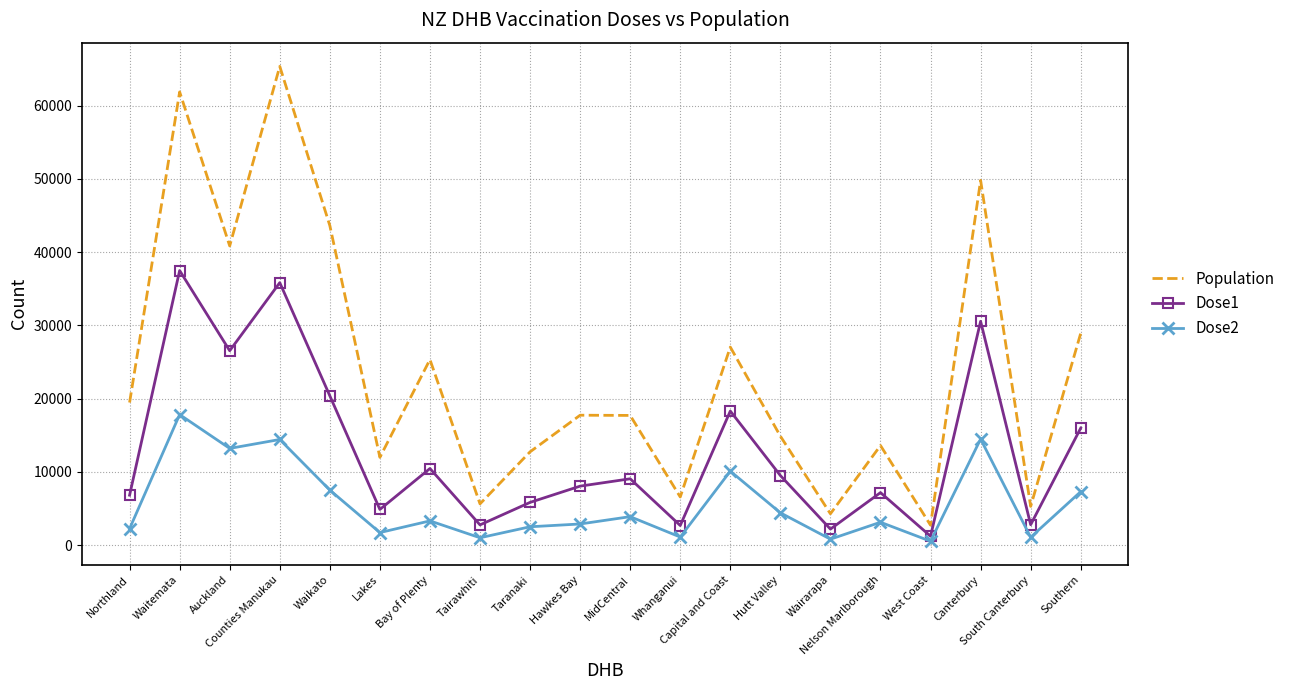

Which series has the largest total across all categories?

Population